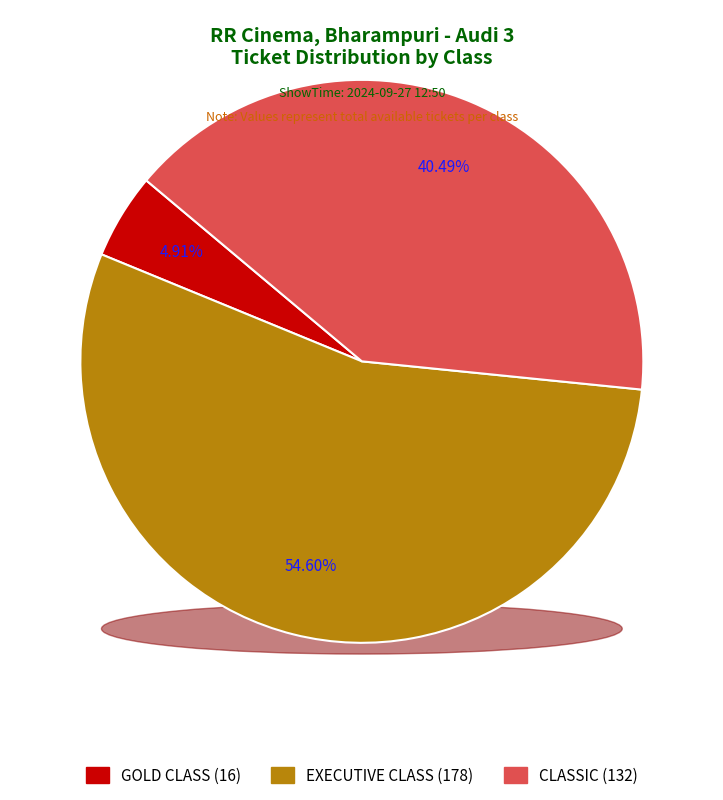

To the nearest percent, what percentage of the pie is CLASSIC?

40%